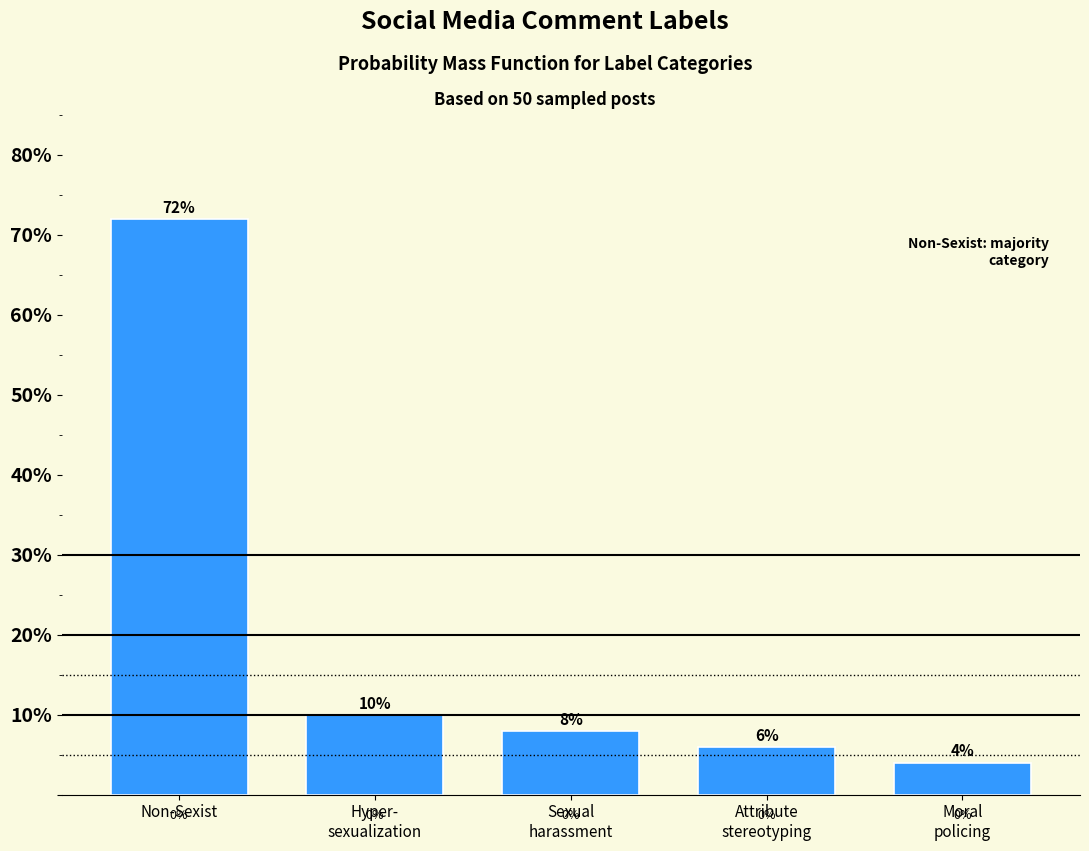

Reading right to left, transcribe all the data shown in this chart.

4	6	8	10	72